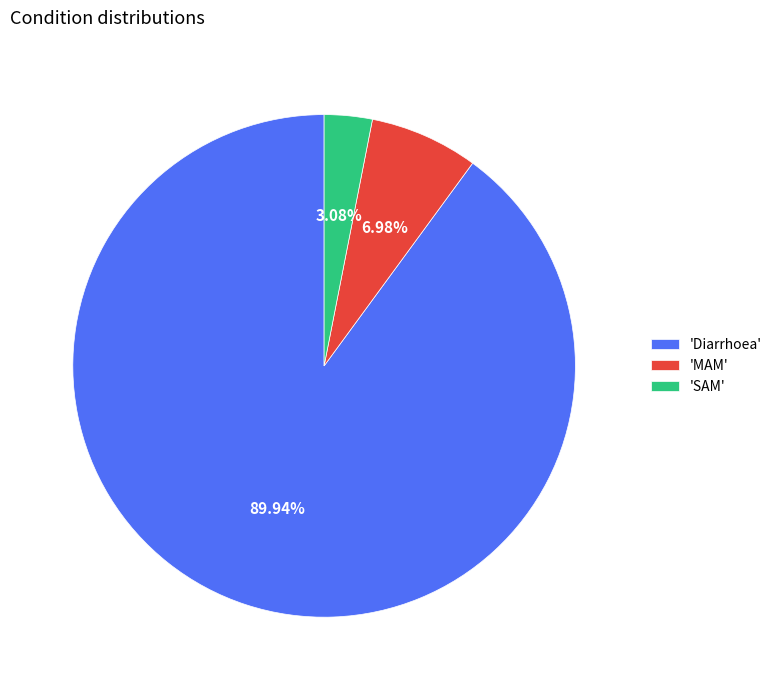

Rank the categories by value from lowest to highest.

'SAM', 'MAM', 'Diarrhoea'